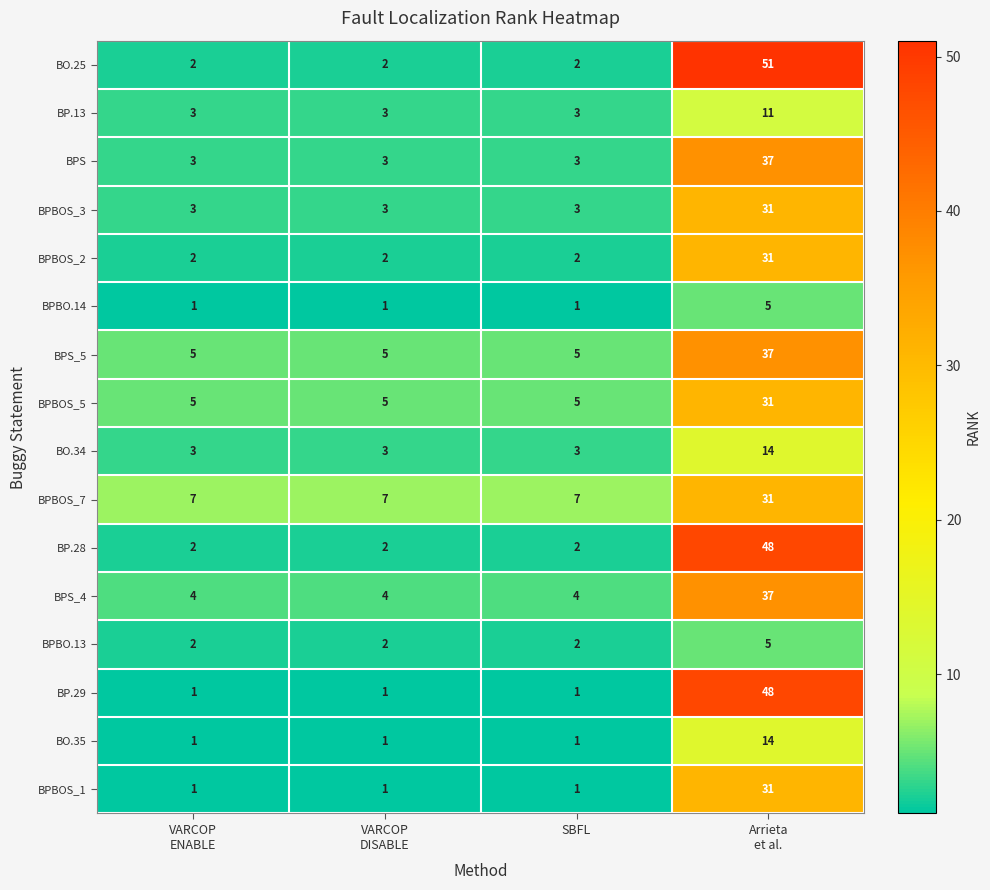

What is the total value across all series at VARCOP
DISABLE?

45